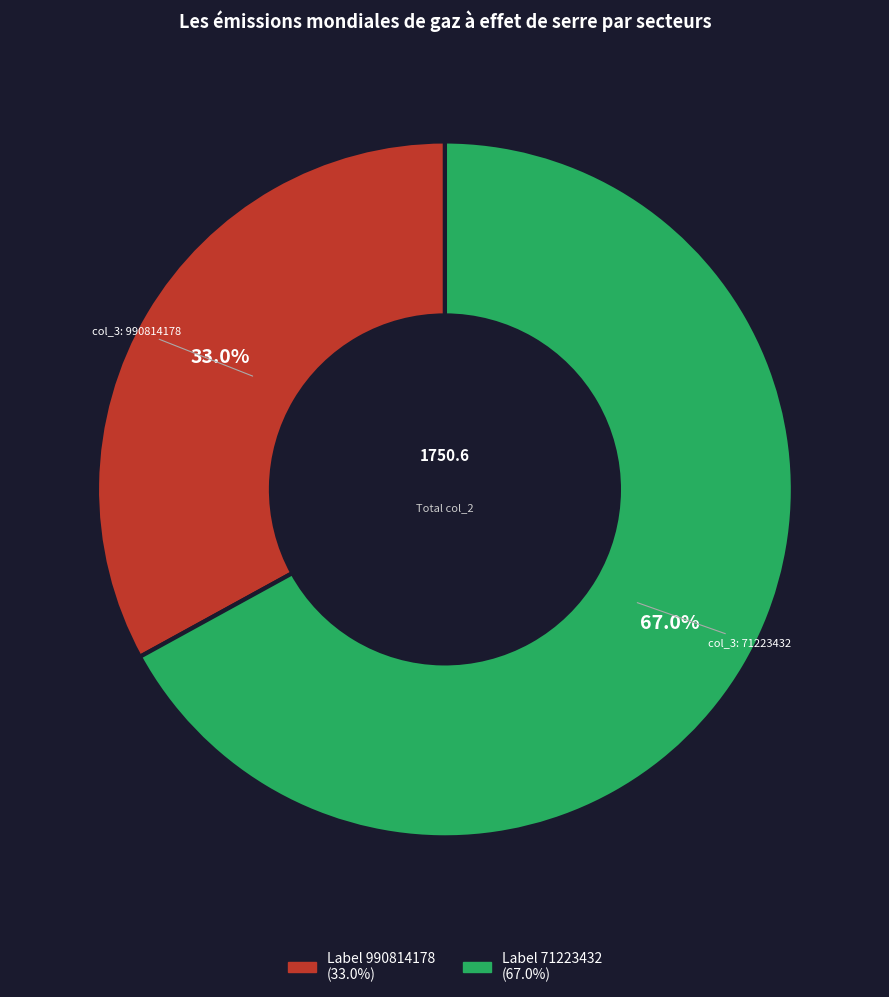

Does any single category account for the majority?

Yes